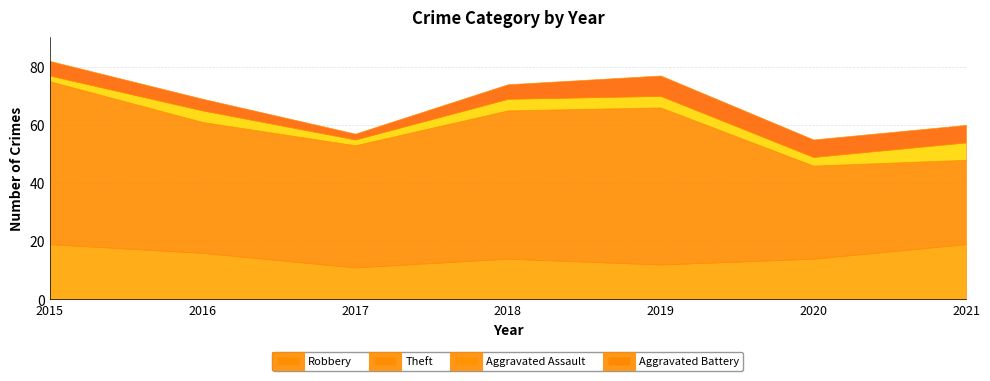

How many data points in Robbery are above 14?

3